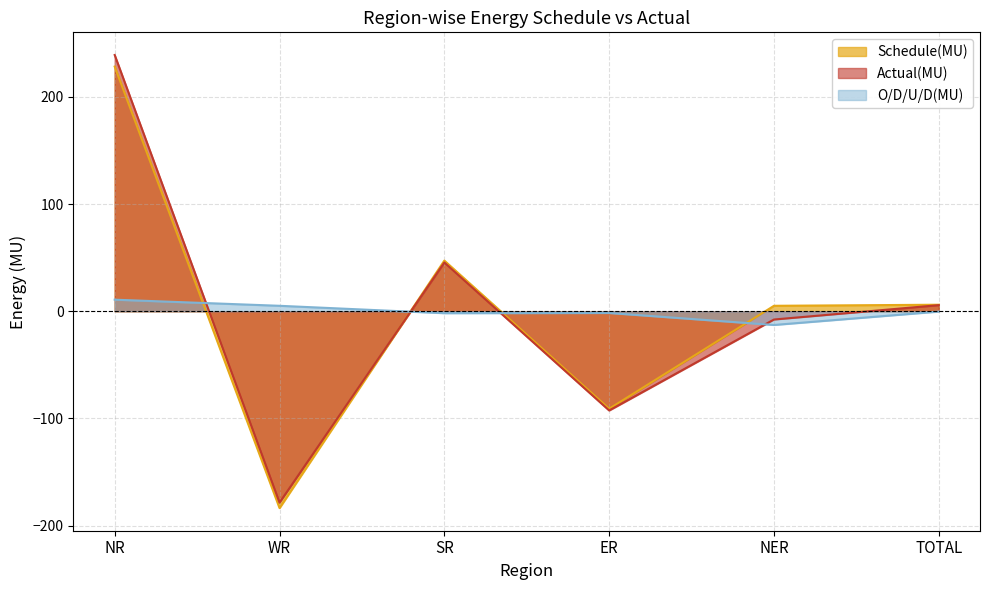

How many negative values does the Actual(MU) series have?

3